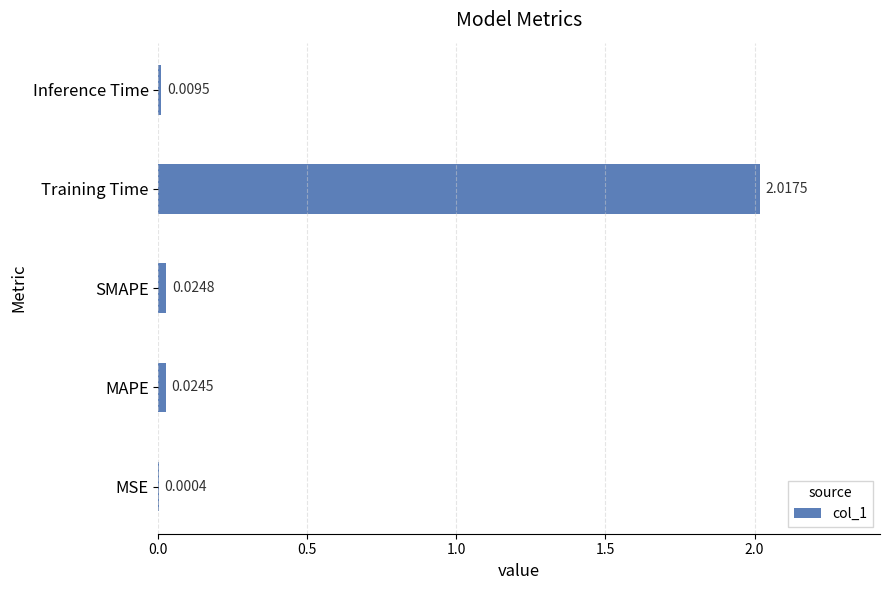

At which label is the value closest to 1?

SMAPE